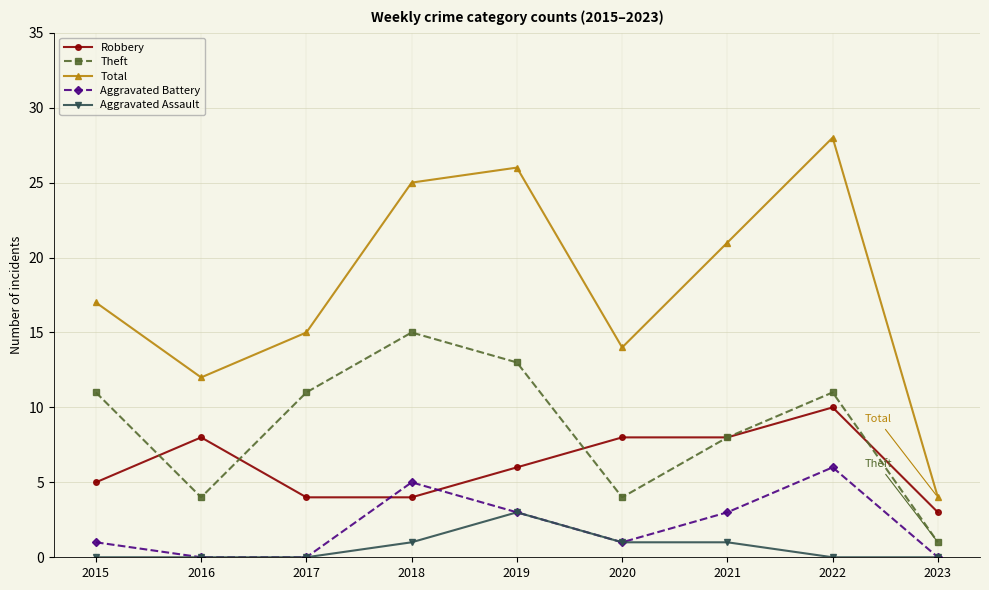

Count the number of categories in the chart.

9